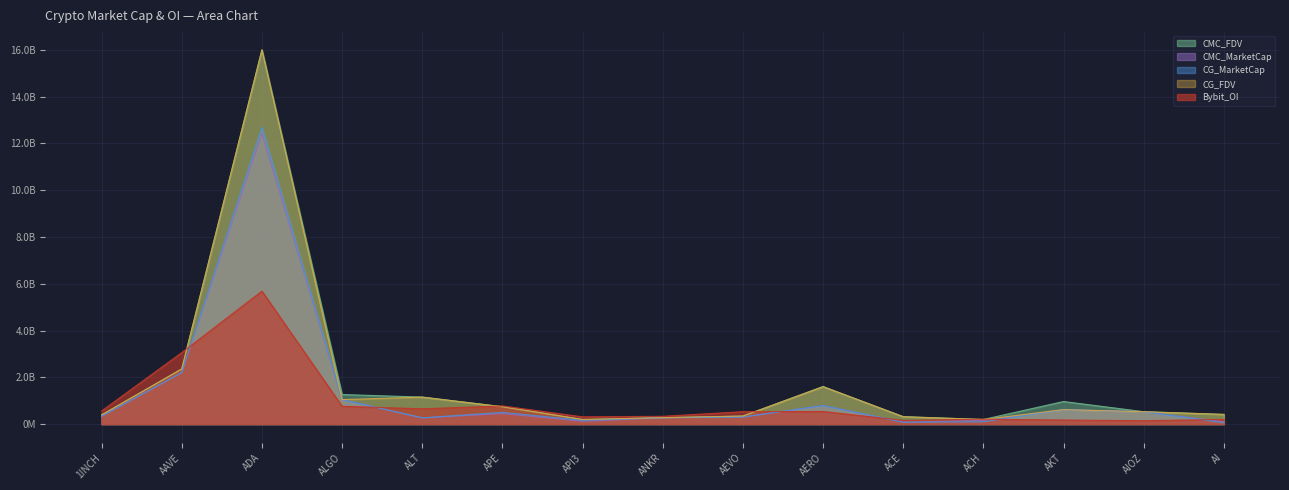

What is the greatest value displayed?

16004222767.0